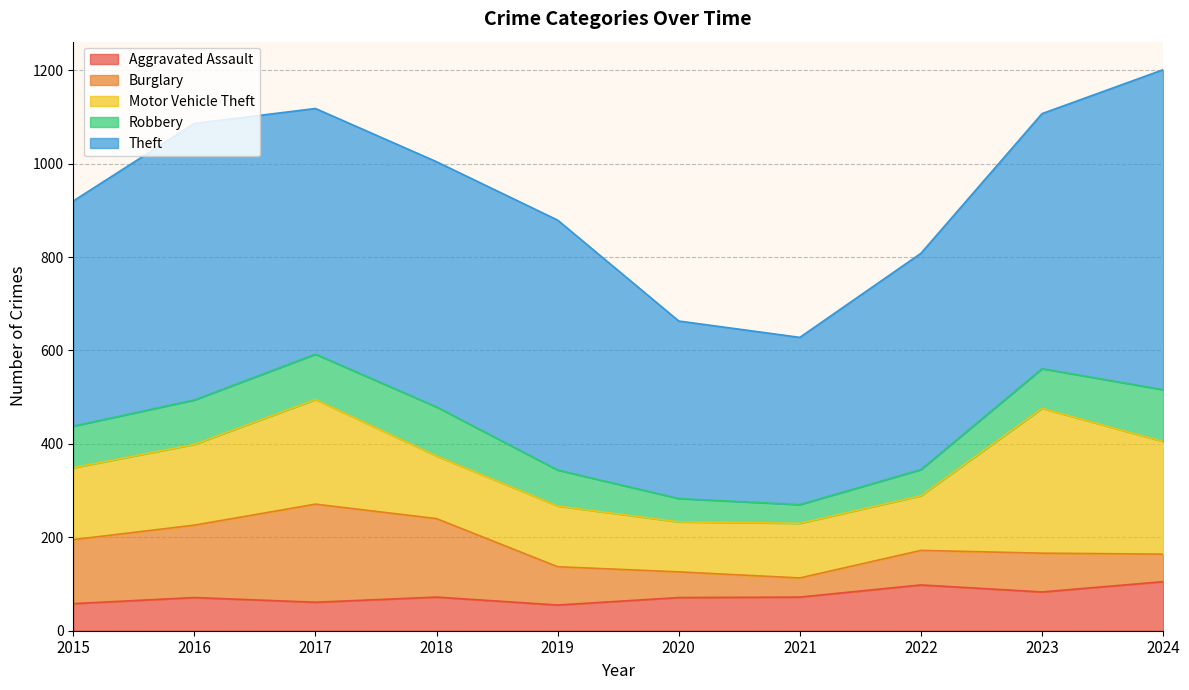

How many interior local valleys does the Theft series have?

2